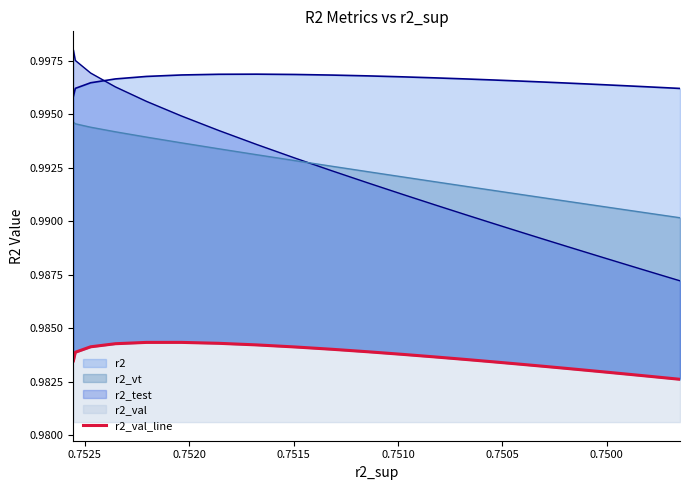

What is the sum of all values?

24.6